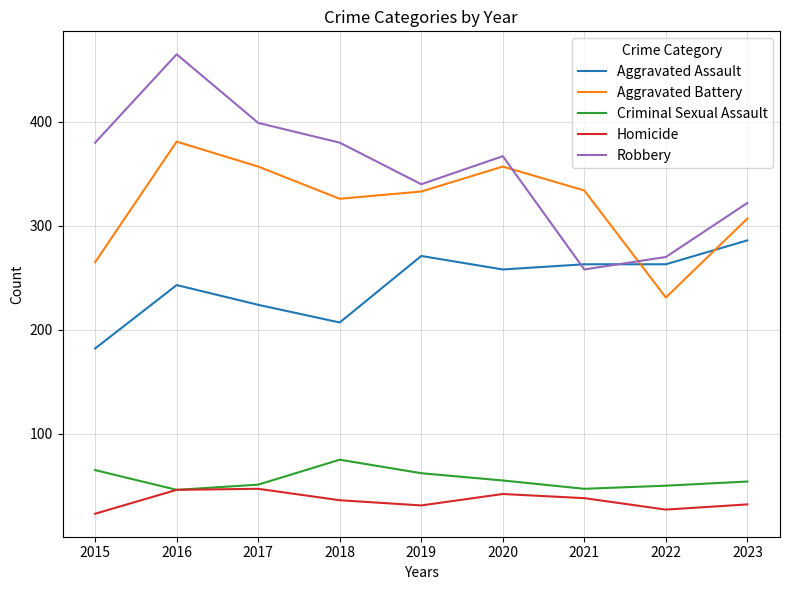

Rank the series by their maximum value, from lowest to highest.

Homicide, Criminal Sexual Assault, Aggravated Assault, Aggravated Battery, Robbery